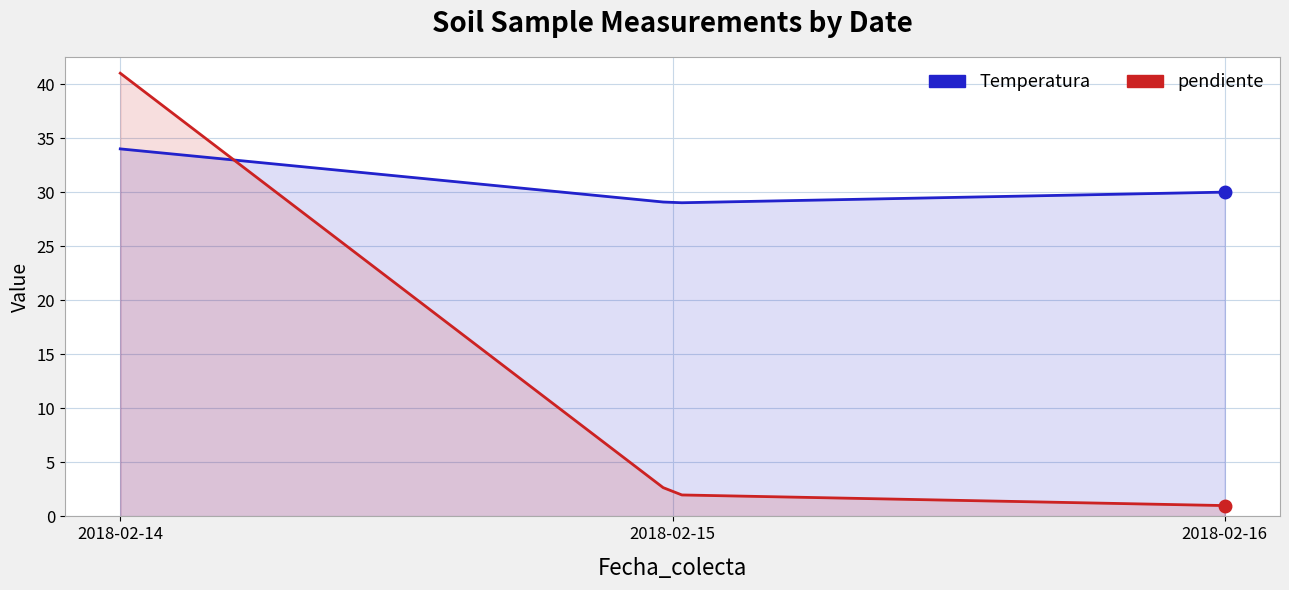

Reading left to right, extract all data points from this chart.

Temperatura: 34	29	30
pendiente: 41	2	1